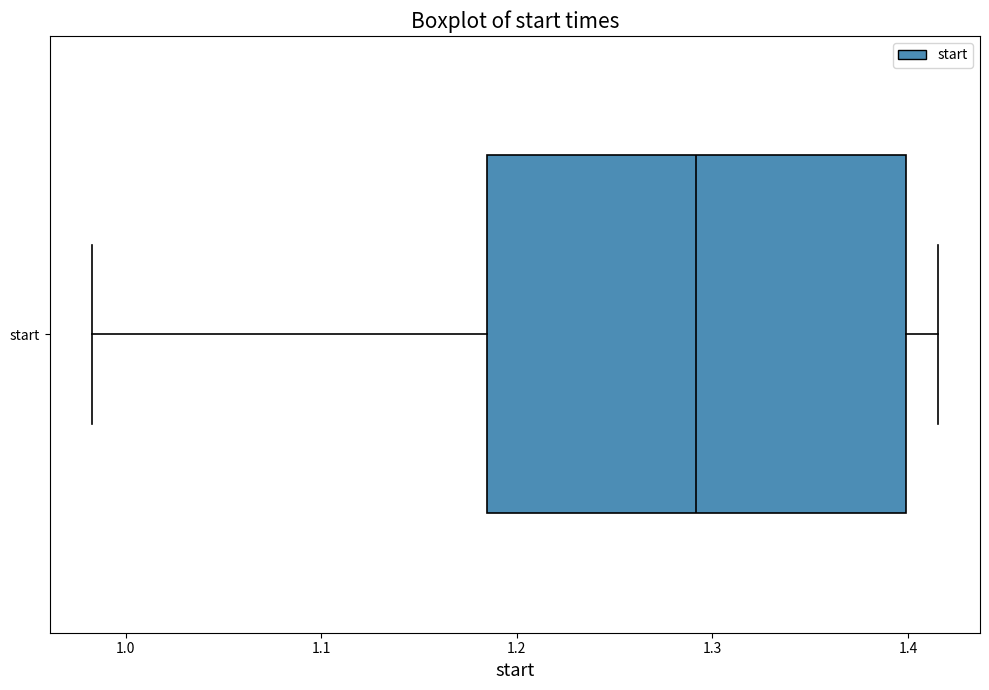

Read this box plot against the x-axis: the position of the median line, the range covered by the box, and the ends of both whiskers. The values are not printed on the chart, so give them approximately, as read against the axis.

median 1.29, box 1.18 to 1.40, whiskers 0.98 to 1.42